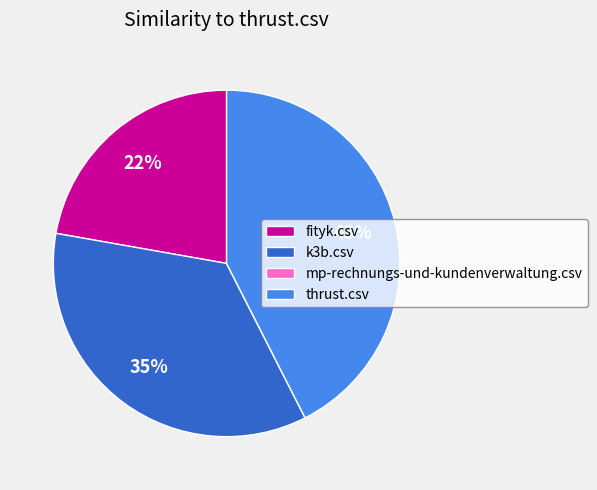

Do thrust.csv and fityk.csv together represent more than half of the pie?

Yes